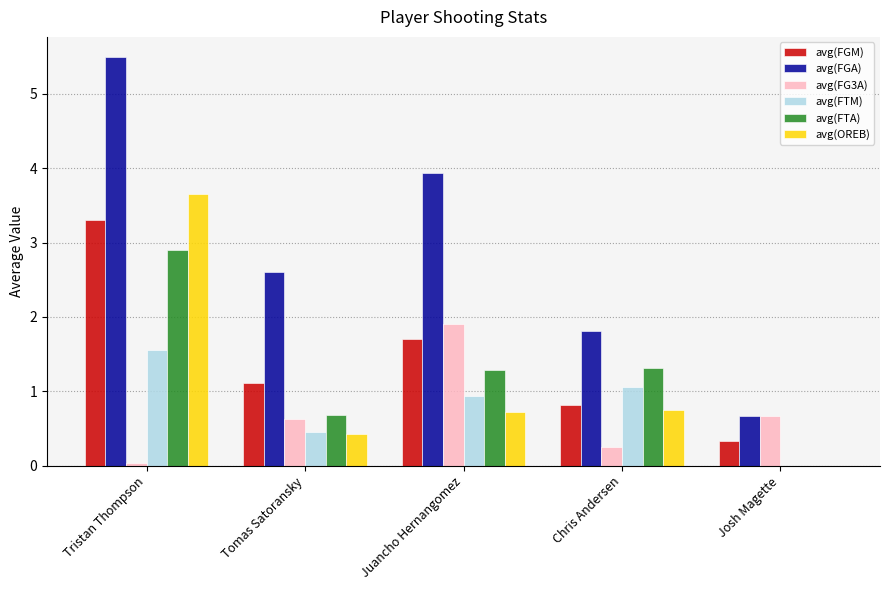

What is the sum of the avg(FTA) values at Josh Magette and Juancho Hernangomez?

1.3